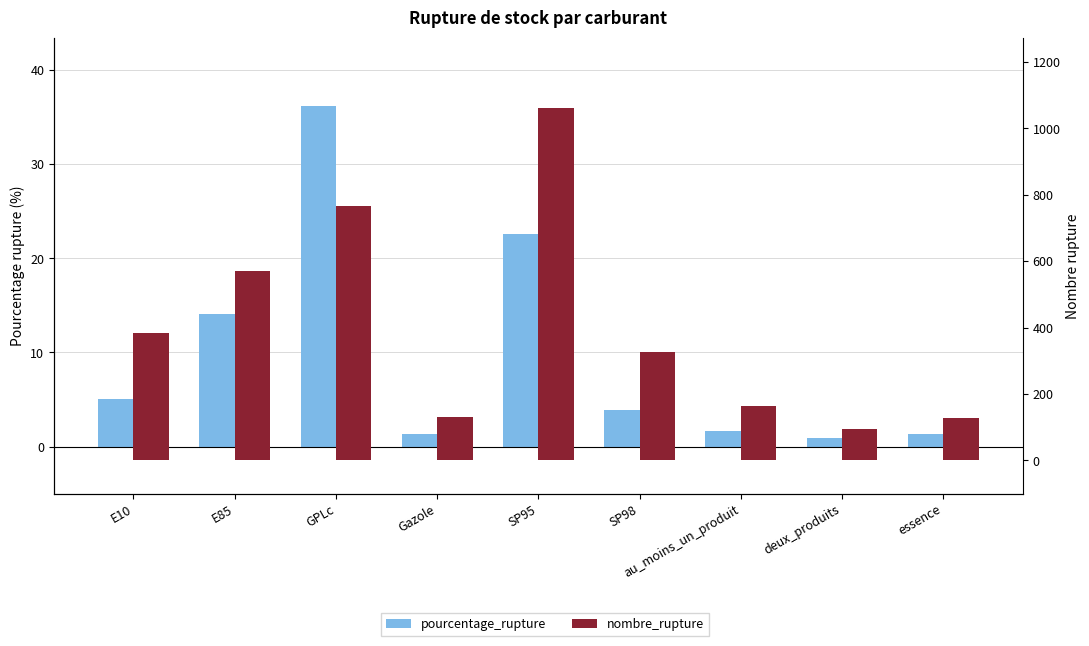

At which label is nombre_rupture closest to 577?

E85